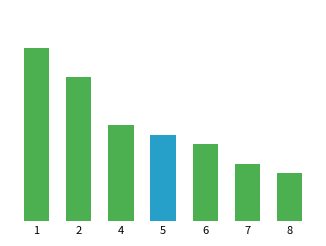

Are the bars horizontal?

No